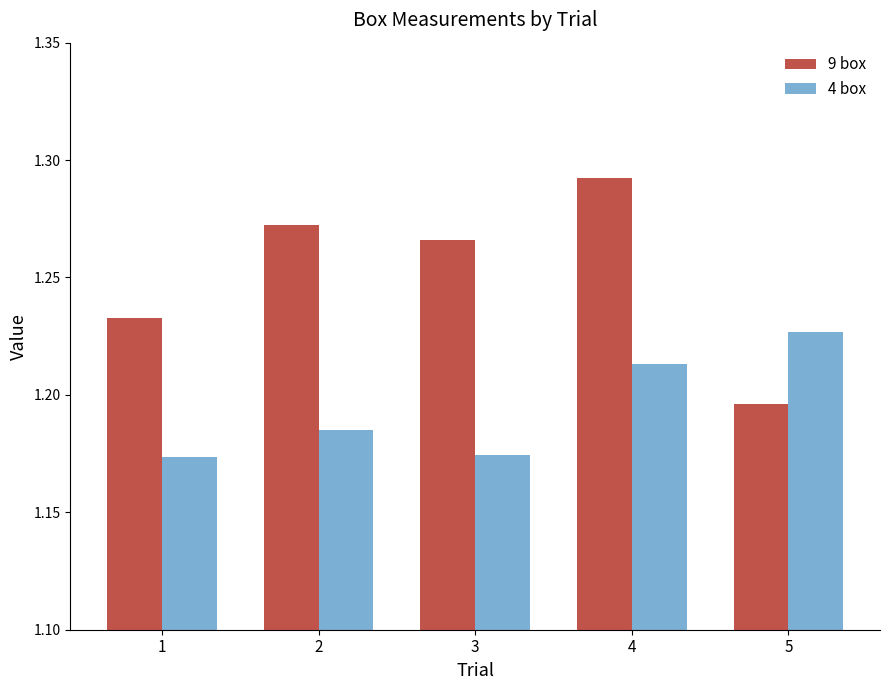

List the series in order of their overall mean, highest first.

9 box, 4 box